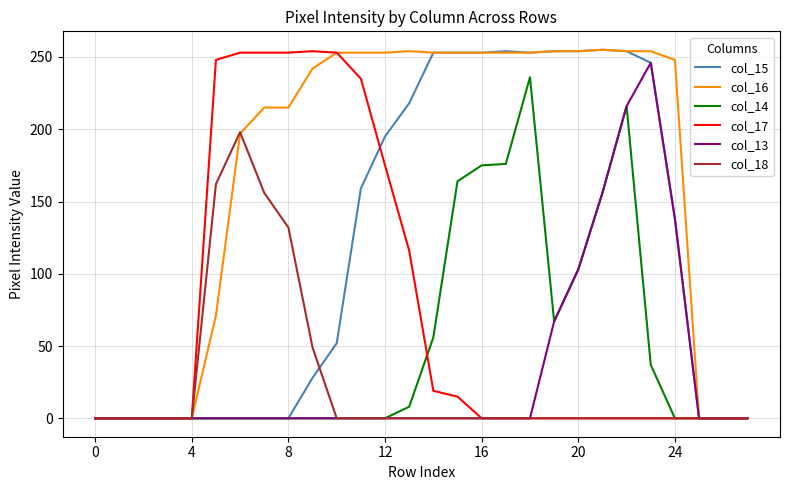

What is the maximum value shown in the chart?

255